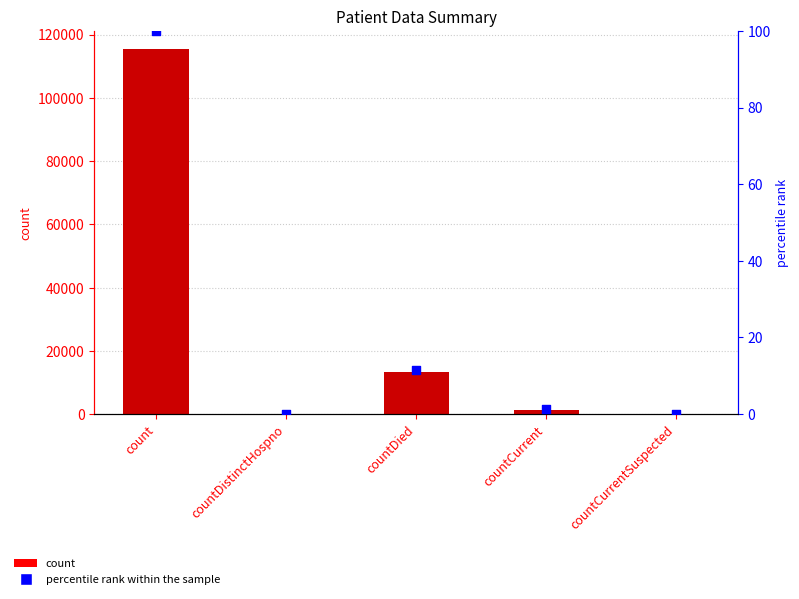

What is the ratio of the value at count to the value at countDied?

8.6